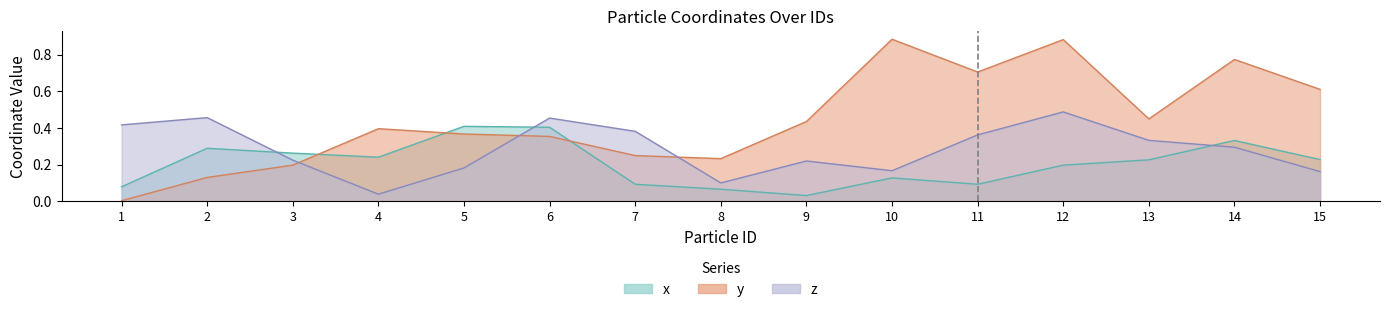

How many interior local valleys does the x series have?

3